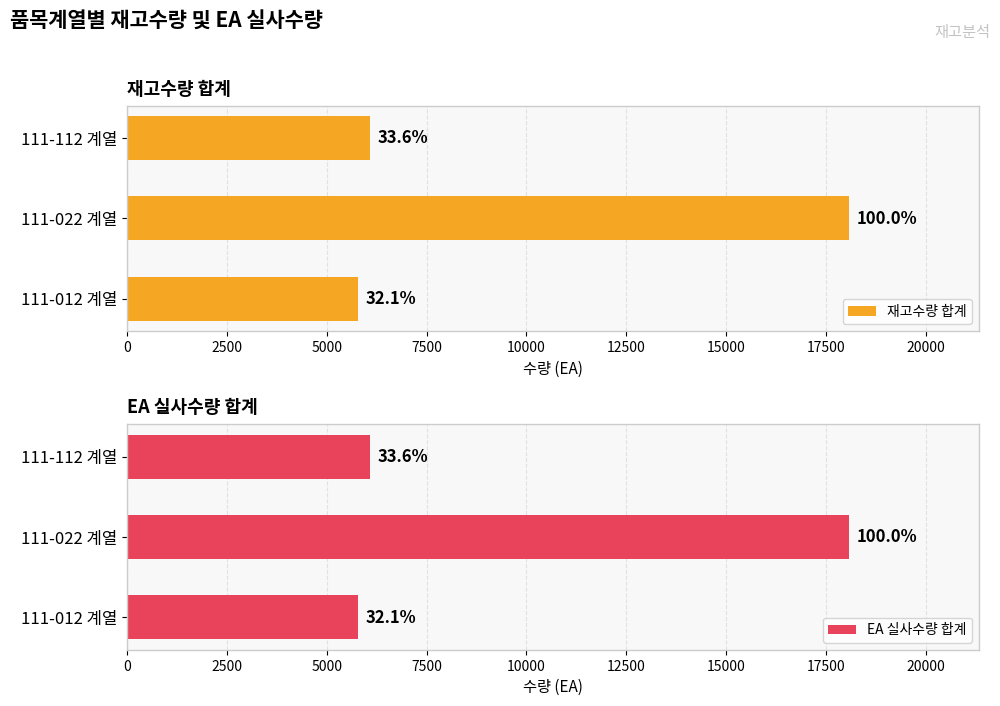

Rank the series at 111-112 계열 from lowest to highest value.

재고수량 합계, EA 실사수량 합계